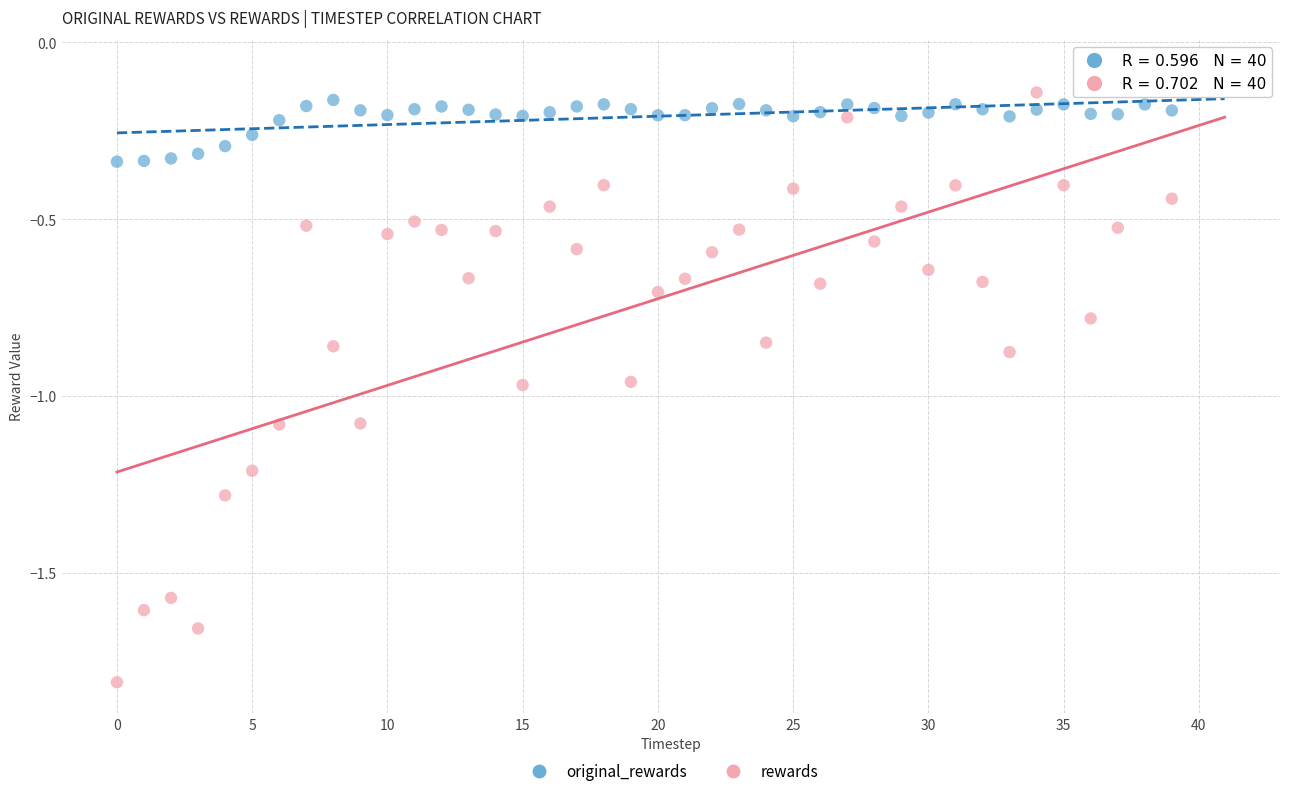

What are all the series names shown in the legend?

original_rewards, rewards